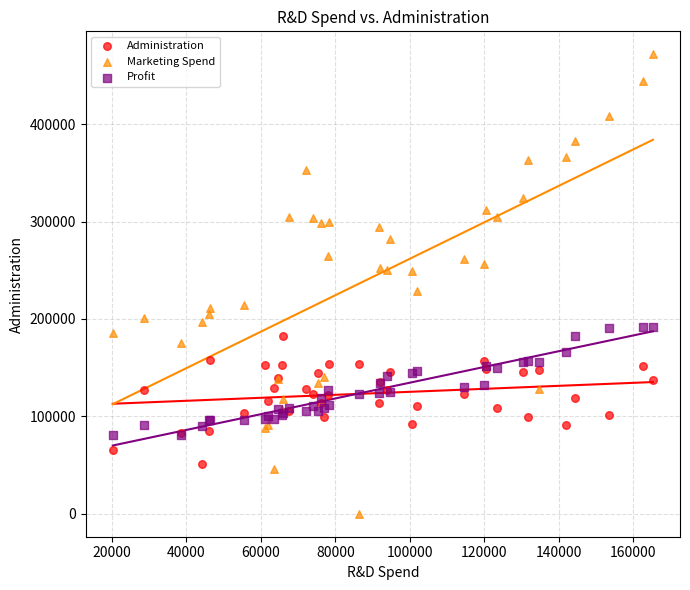

Across all series, what Y value is closest to 235892?

229161.0